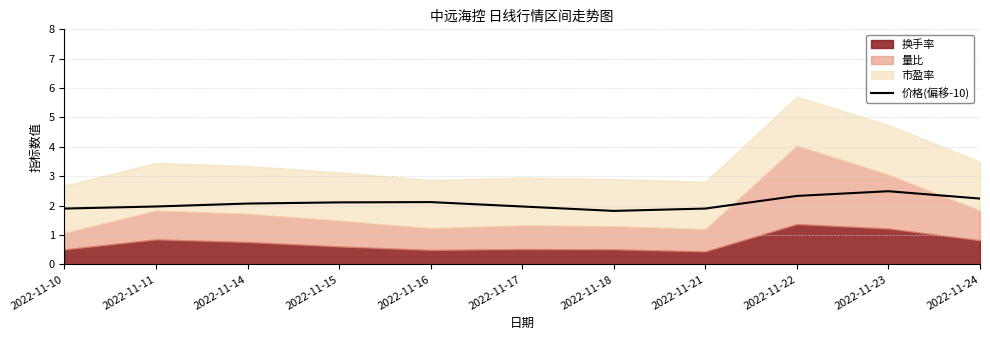

At which label is the value closest to 2?

2022-11-11